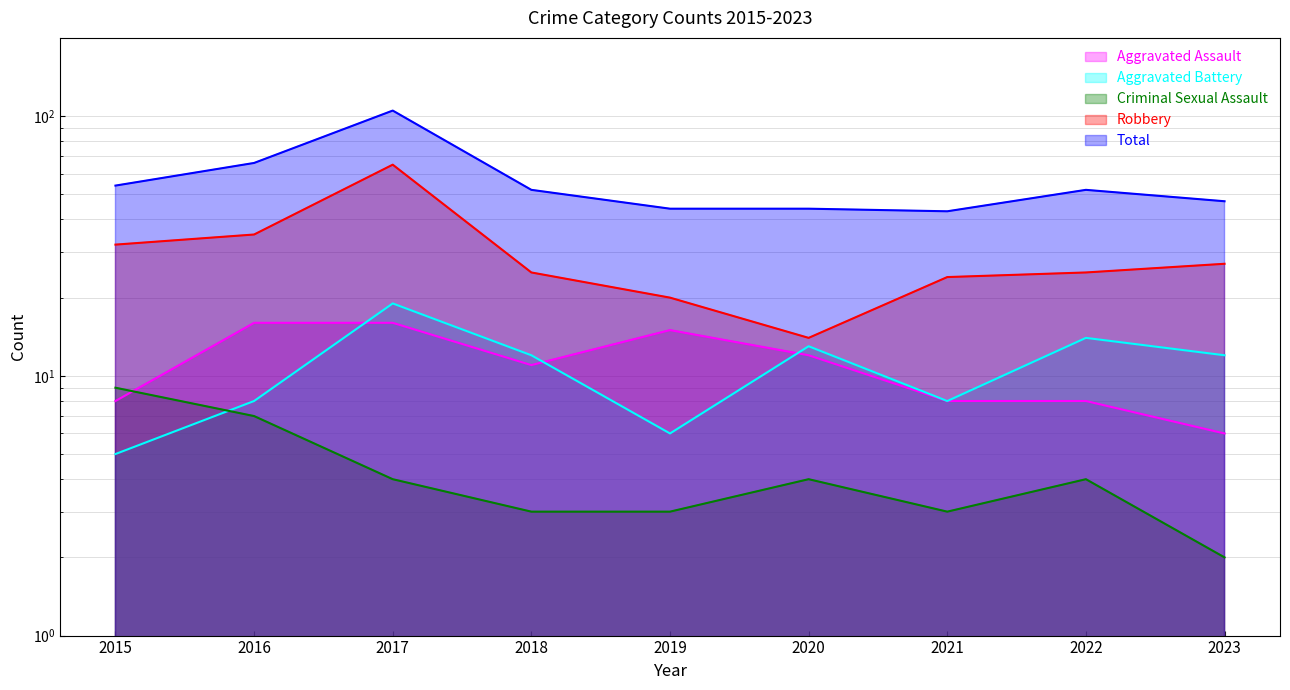

True or false: Total and Aggravated Assault intersect in this chart.

False